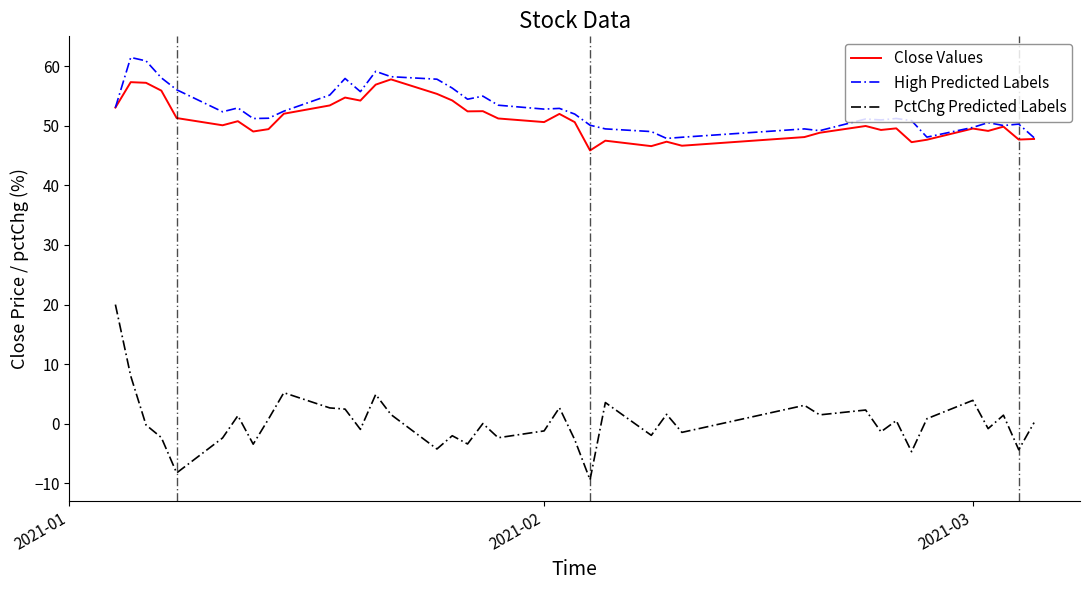

True or false: High Predicted Labels and PctChg Predicted Labels intersect in this chart.

False